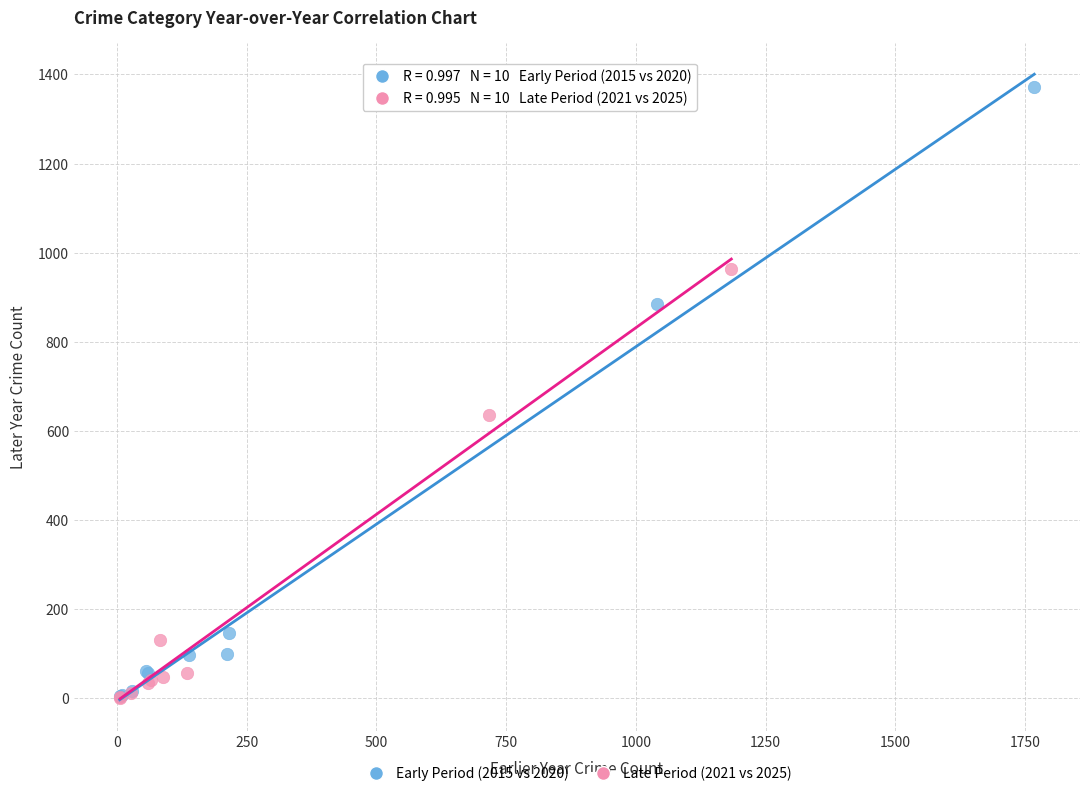

Which series has the widest spread of Y values?

Early Period (2015 vs 2020)